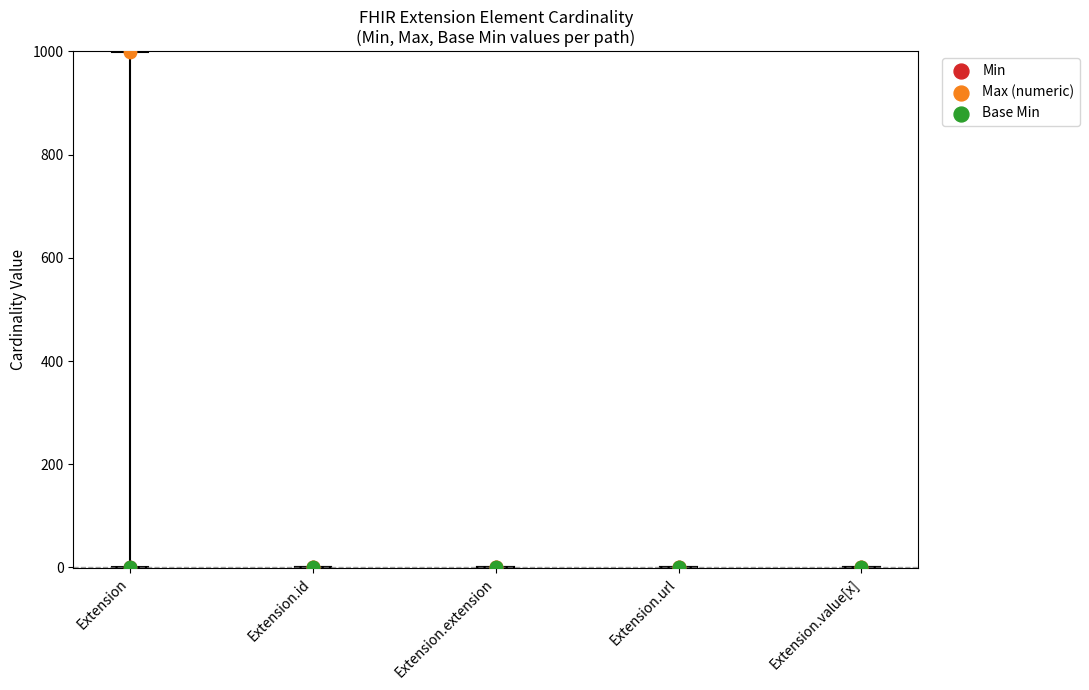

What are all the series names shown in the legend?

Min, Max (numeric), Base Min